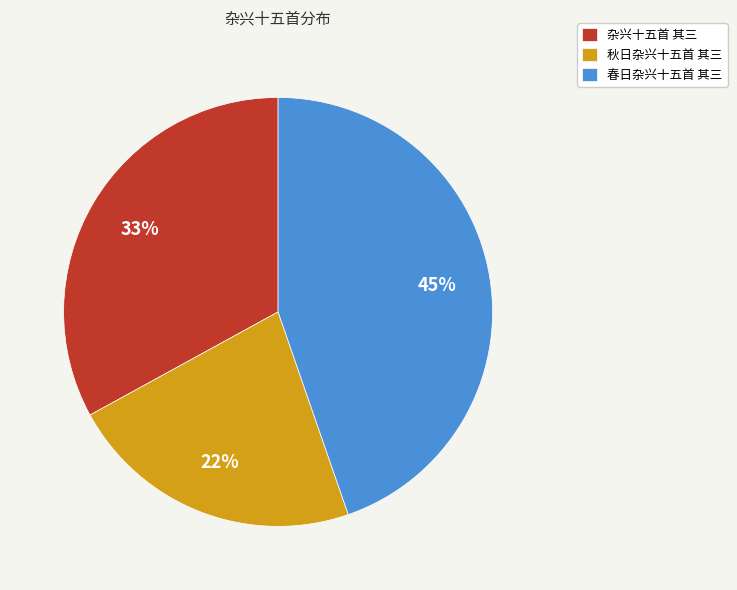

Which slice is the largest?

春日杂兴十五首 其三